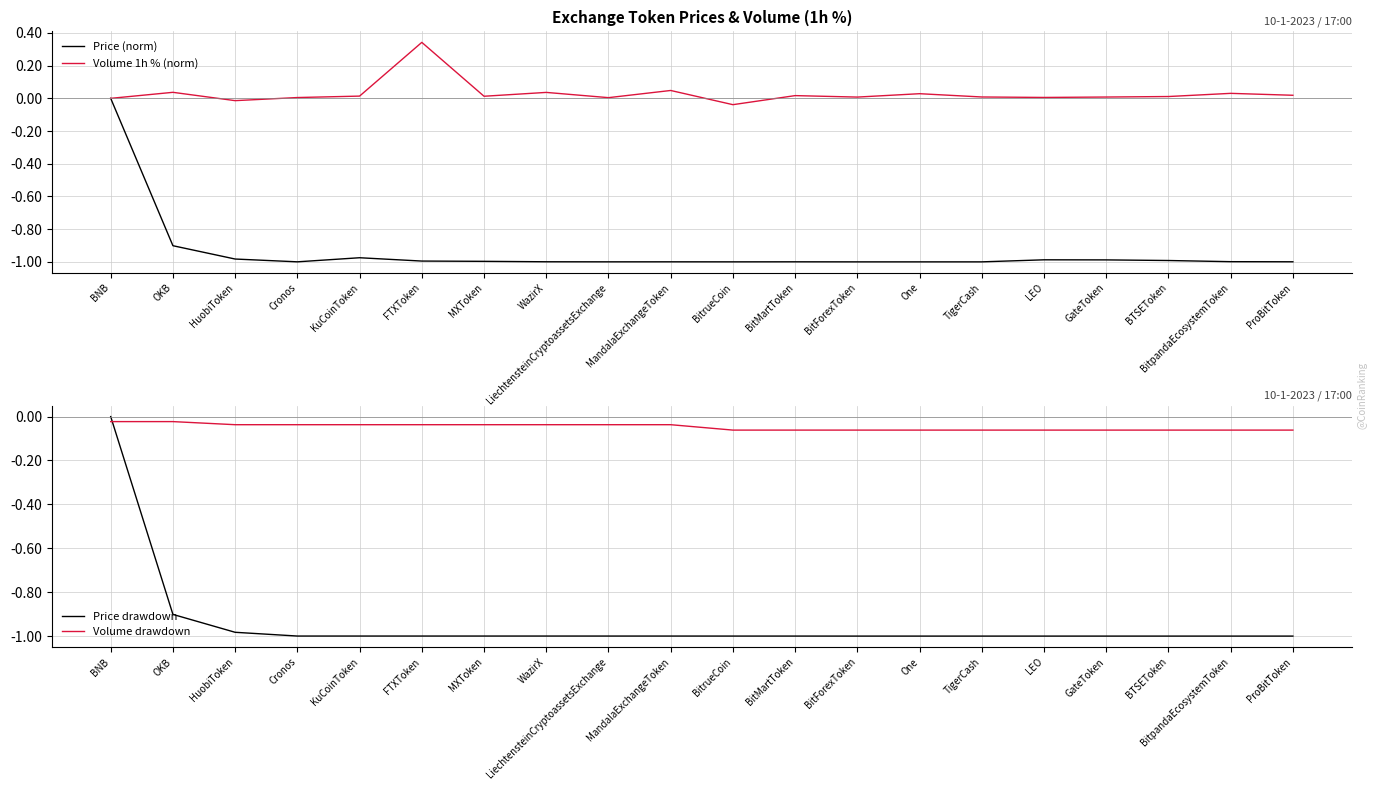

How many intersections are there between Volume drawdown and Price drawdown?

1